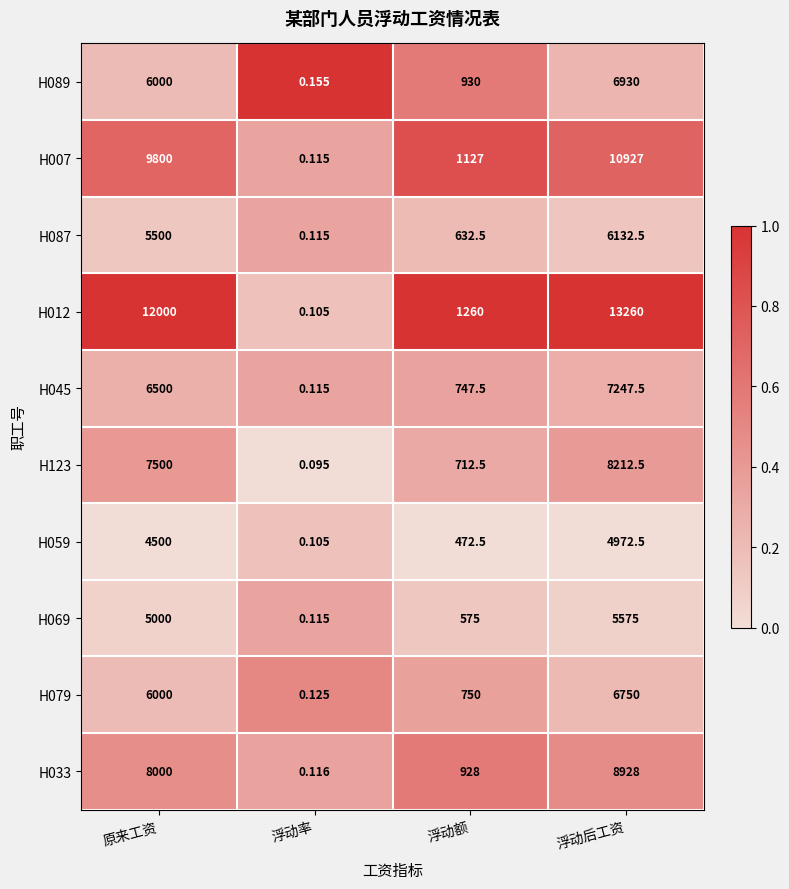

Count the number of categories in the chart.

4